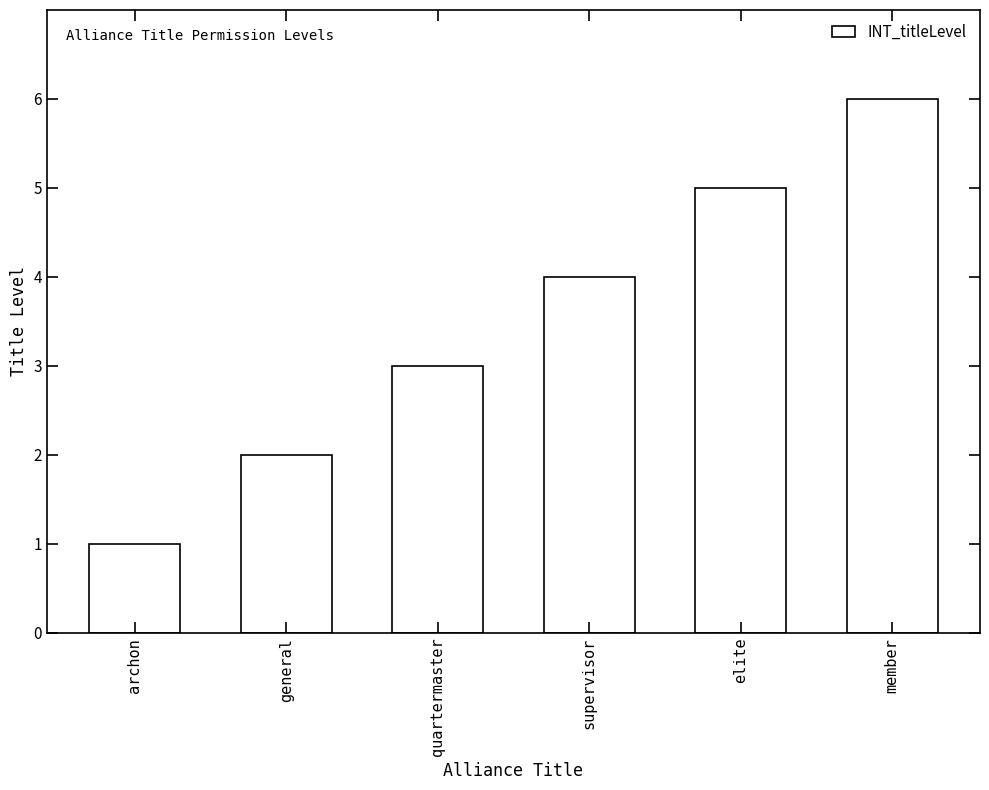

Does the chart contain any negative values?

No